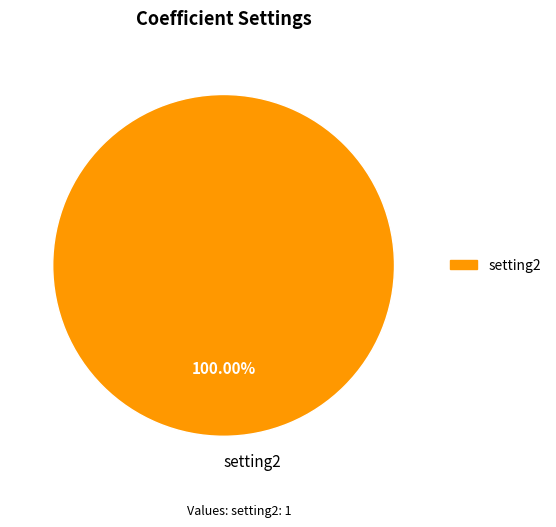

Is there a majority slice in this chart?

Yes